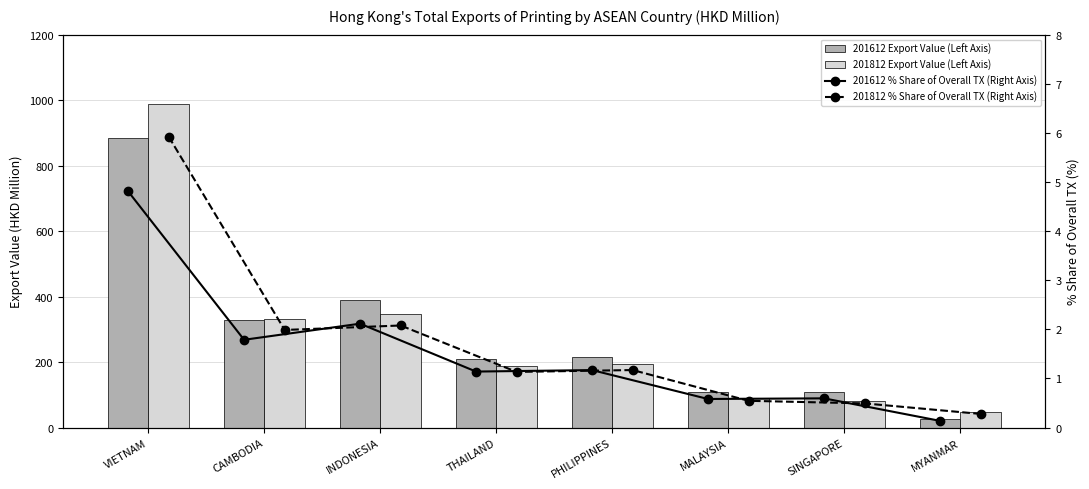

List the series in order of their peak value, highest first.

201812 Export Value (Left Axis), 201612 Export Value (Left Axis), 201812 % Share of Overall TX (Right Axis), 201612 % Share of Overall TX (Right Axis)